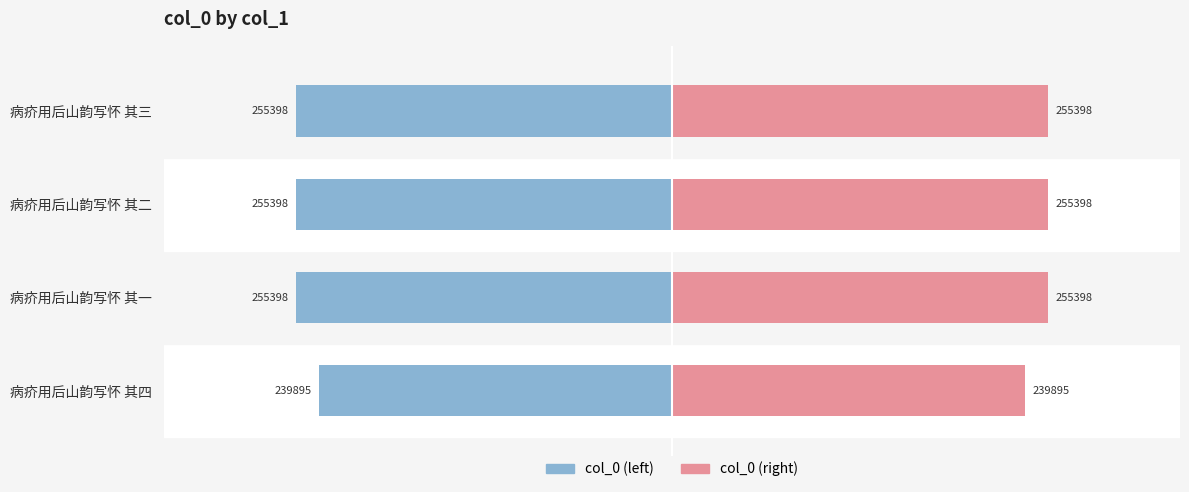

Rank the series by their average value, from highest to lowest.

col_0 (right), col_0 (left)